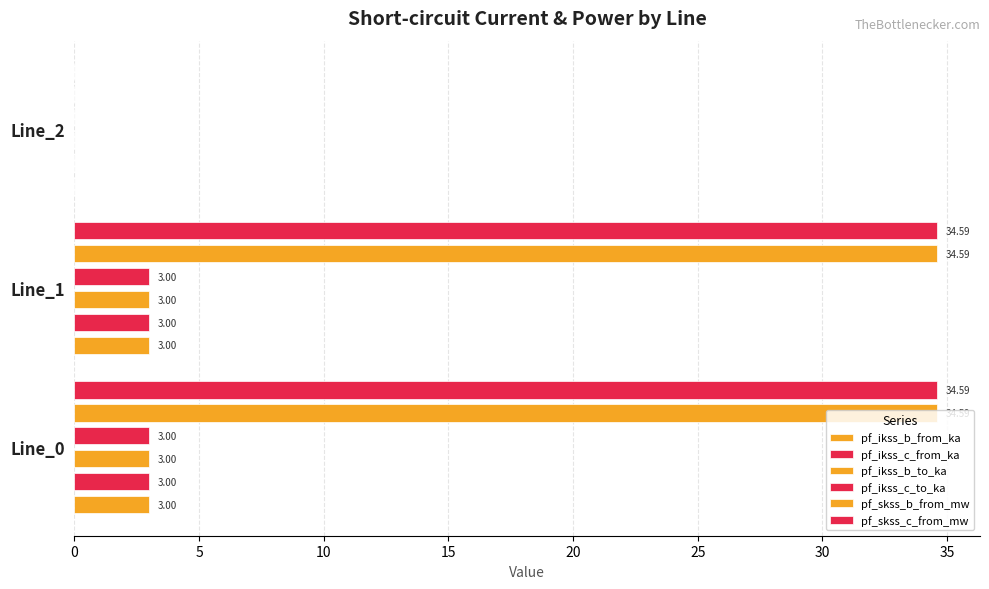

What is the difference between the maximum and minimum values in the pf_ikss_c_from_ka series?

3.0